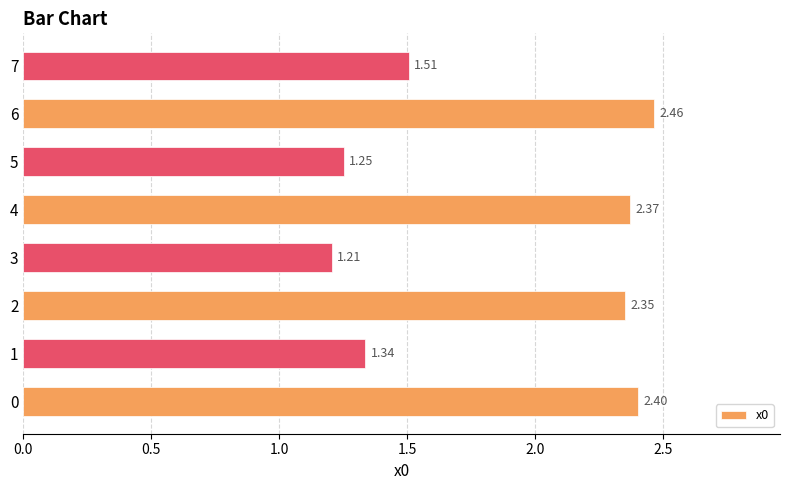

What is the sum of the values at 2 and 0?

4.8